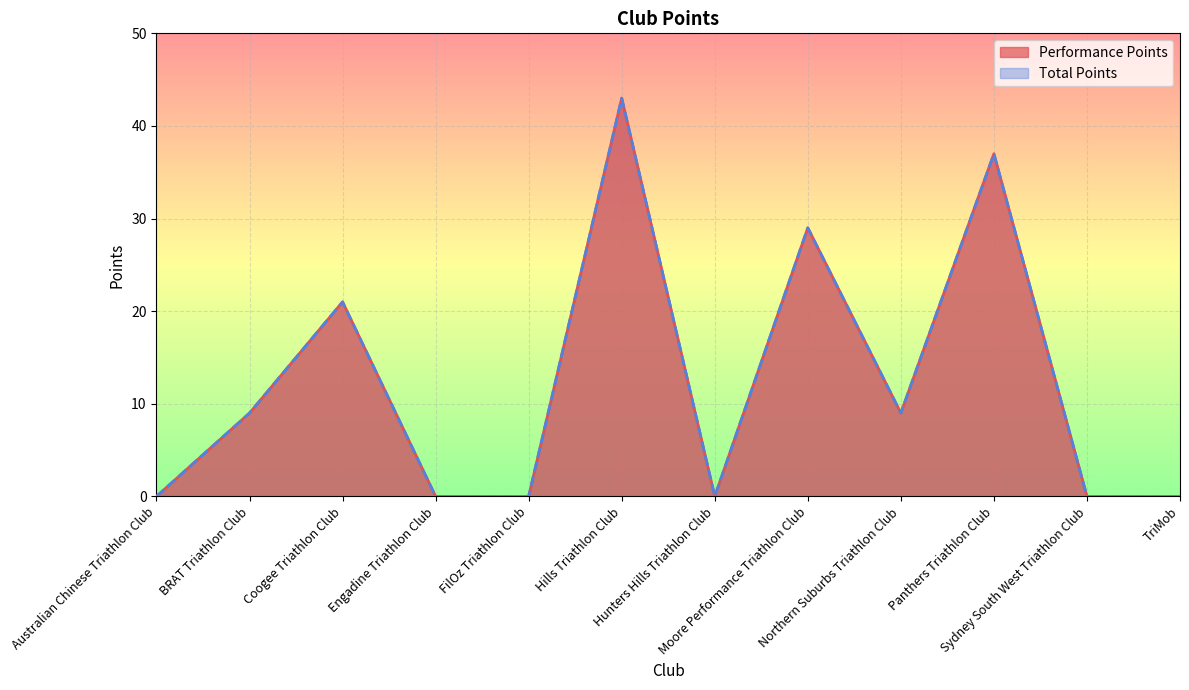

Reading left to right, what are all the values shown in this chart?

Performance Points: Australian Chinese Triathlon Club=0	BRAT Triathlon Club=9	Coogee Triathlon Club=21	Engadine Triathlon Club=0	FilOz Triathlon Club=0	Hills Triathlon Club=43	Hunters Hills Triathlon Club=0	Moore Performance Triathlon Club=29	Northern Suburbs Triathlon Club=9	Panthers Triathlon Club=37	Sydney South West Triathlon Club=0	TriMob=0
Total Points: Australian Chinese Triathlon Club=0	BRAT Triathlon Club=9	Coogee Triathlon Club=21	Engadine Triathlon Club=0	FilOz Triathlon Club=0	Hills Triathlon Club=43	Hunters Hills Triathlon Club=0	Moore Performance Triathlon Club=29	Northern Suburbs Triathlon Club=9	Panthers Triathlon Club=37	Sydney South West Triathlon Club=0	TriMob=0